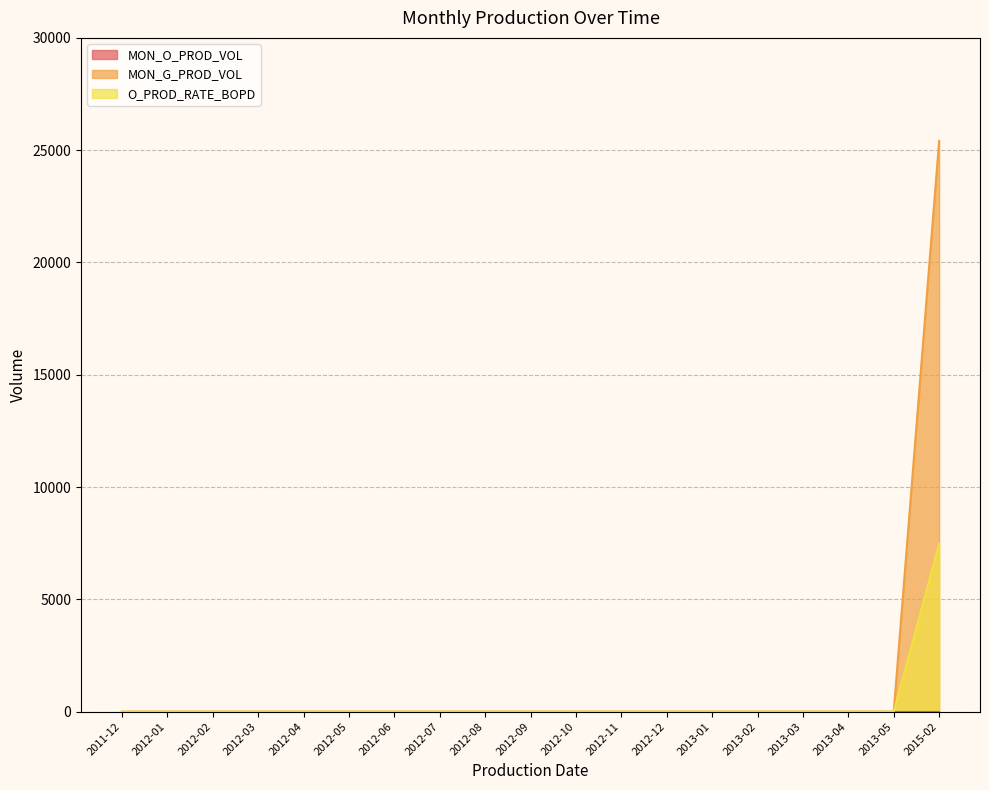

Is it true that MON_G_PROD_VOL equals 0 at 2012-07?

True